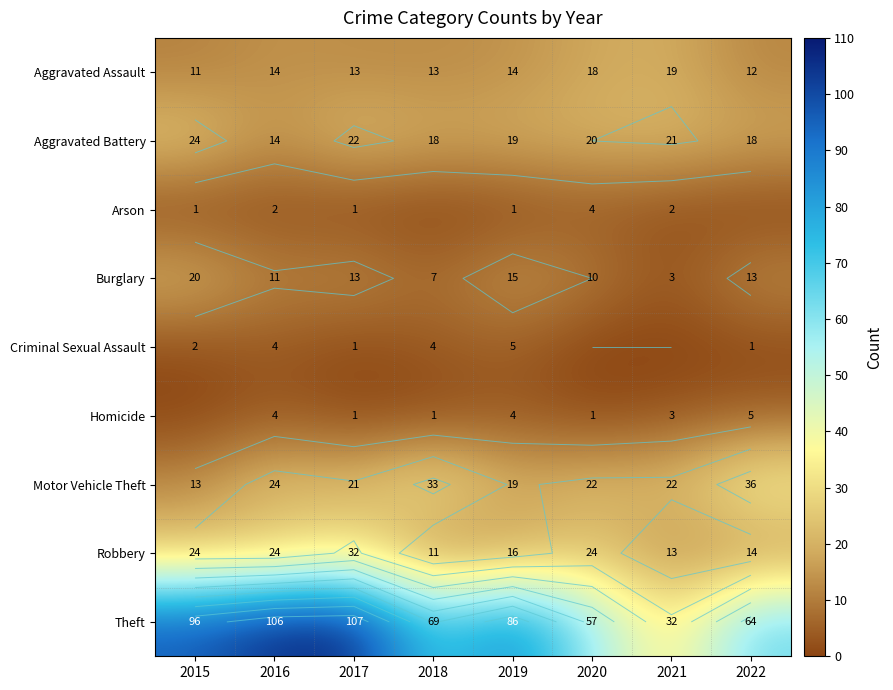

The value of Aggravated Assault at 2019 is 14. True or false?

True